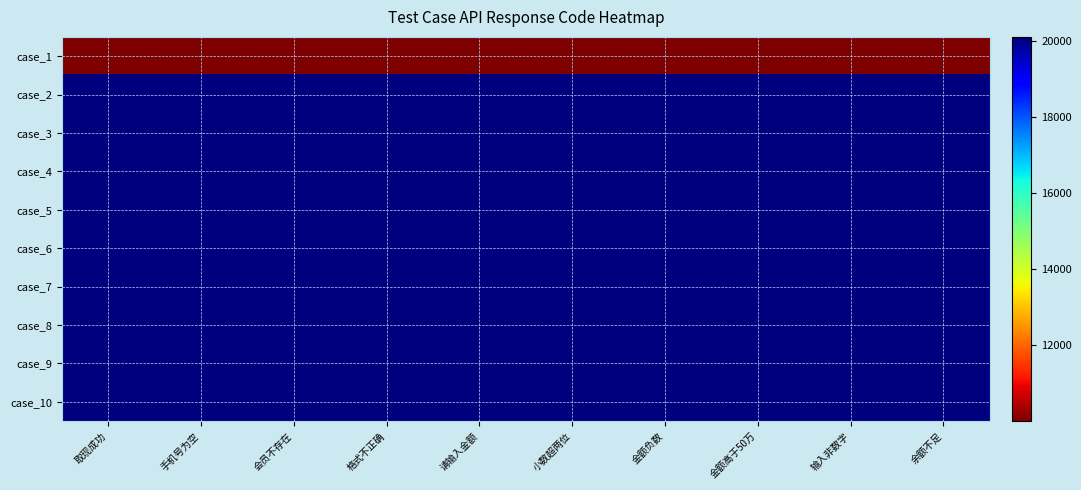

At which category does the chart reach its peak across all series?

取现成功